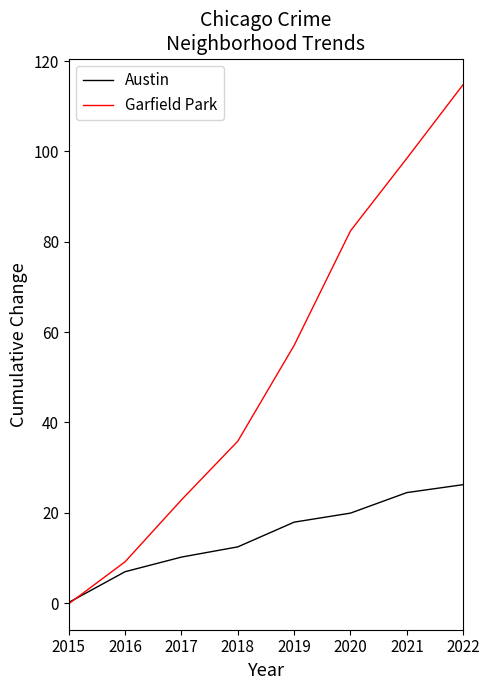

Which series has the largest range (max minus min)?

Garfield Park